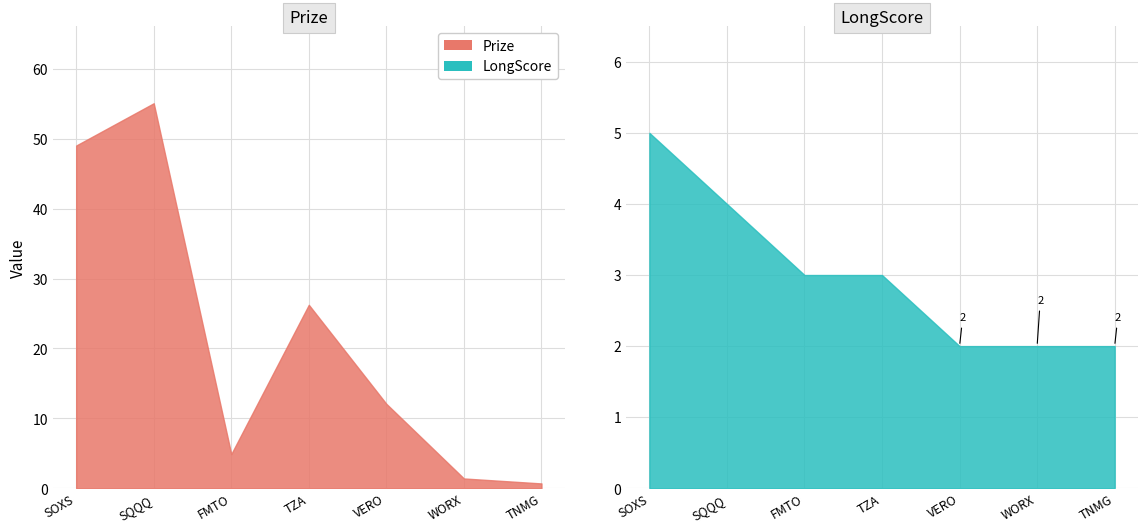

The value of Prize at WORX is 1.4. True or false?

True